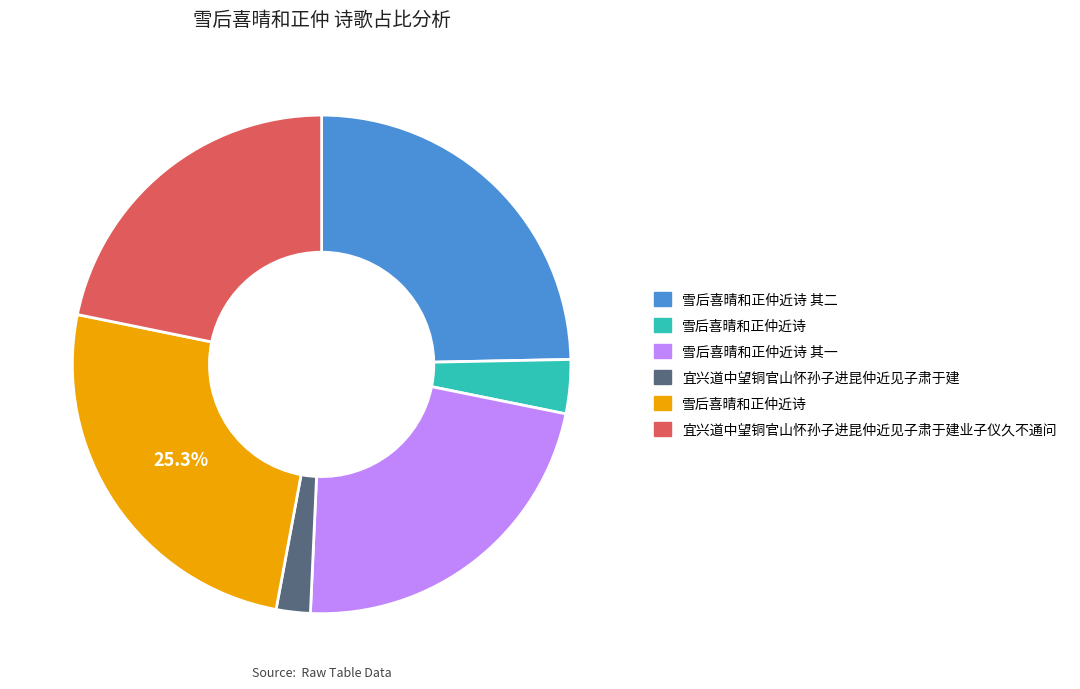

Is there any slice that represents more than half of the pie?

No